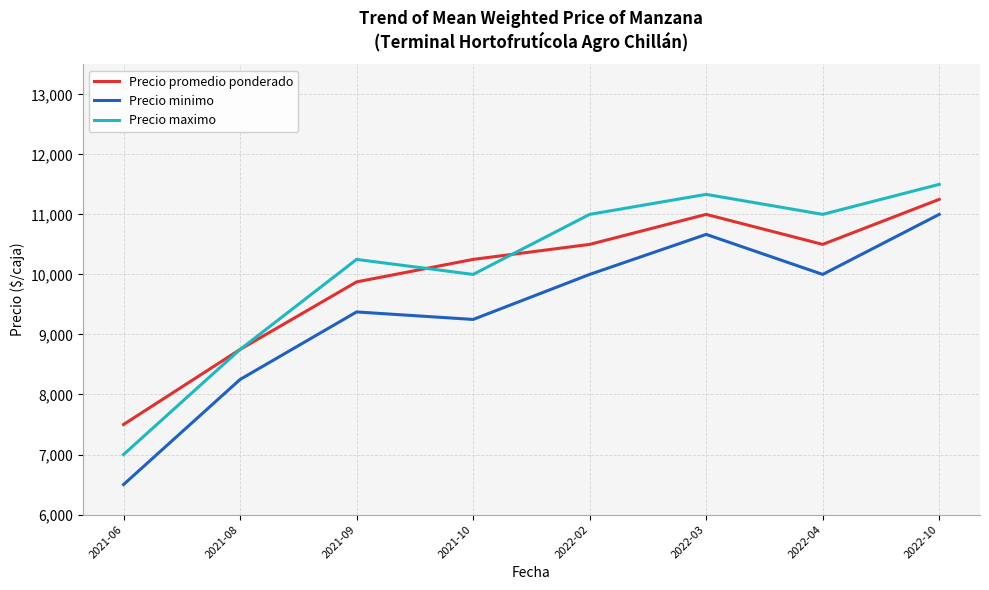

Reading left to right, transcribe all the data shown in this chart.

Precio promedio ponderado: 7500.0	8750.0	9875.0	10250.0	10500.0	11000.0	10500.0	11250.0
Precio minimo: 6500.0	8250.0	9375.0	9250.0	10000.0	10666.7	10000.0	11000.0
Precio maximo: 7000.0	8750.0	10250.0	10000.0	11000.0	11333.3	11000.0	11500.0